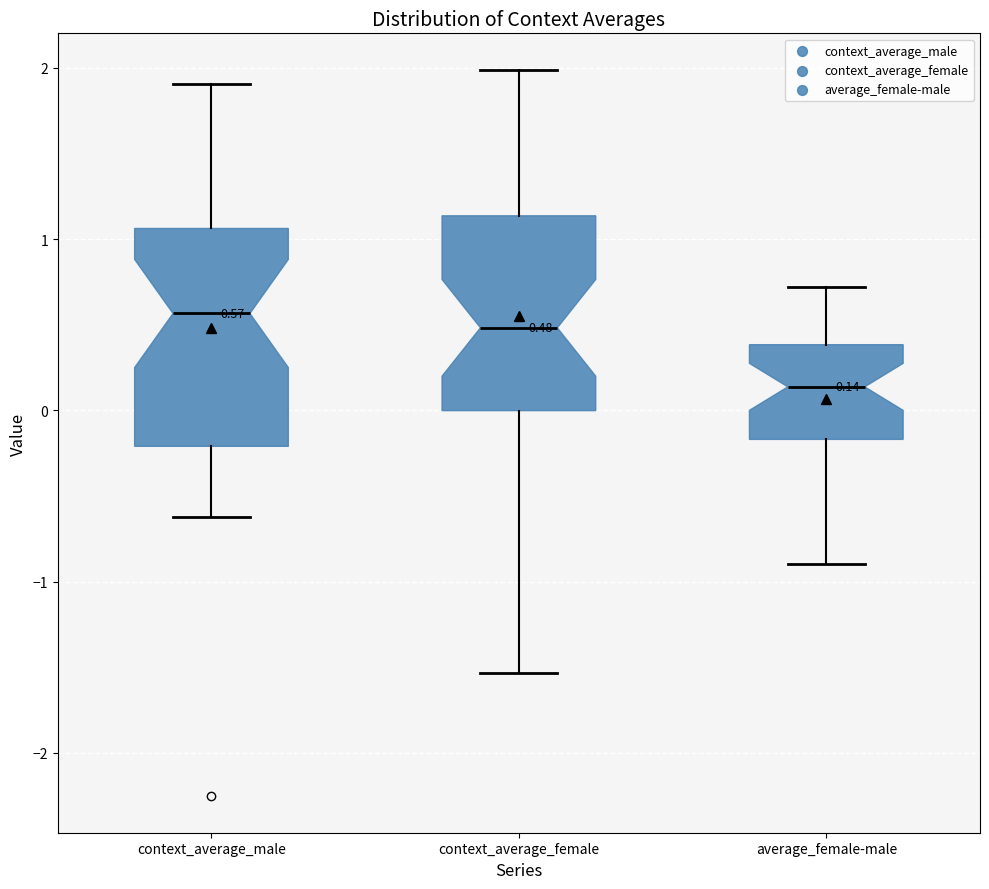

Comparing the boxes themselves (not the whiskers), which one is the tallest?

context_average_male